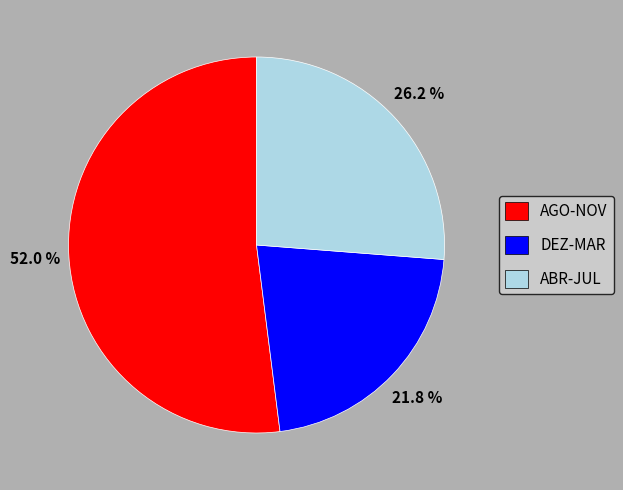

Which has a higher value, DEZ-MAR or AGO-NOV?

AGO-NOV